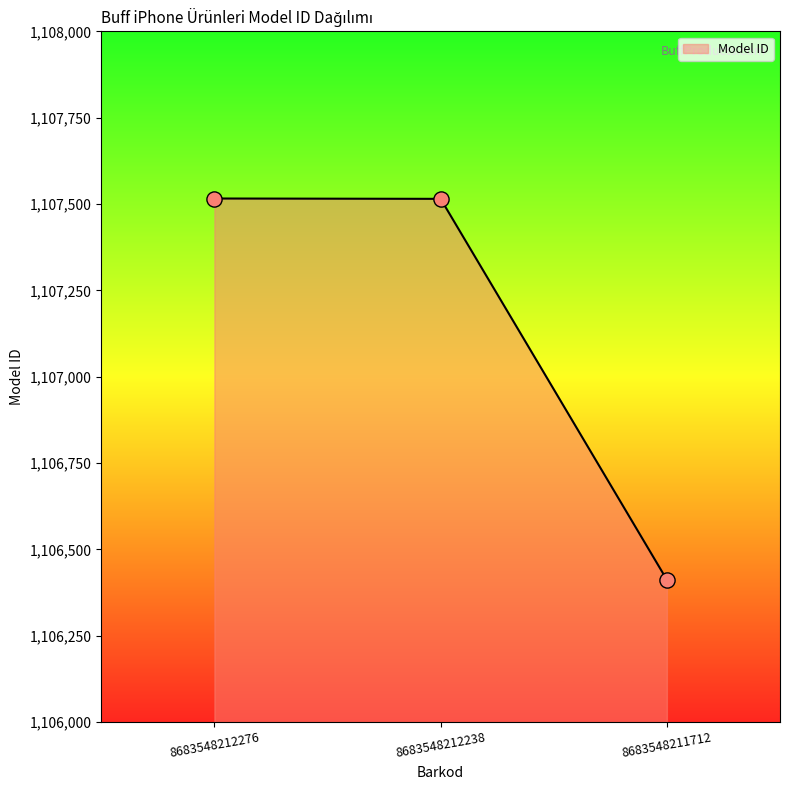

Which has a higher value, 8683548212238 or 8683548211712?

8683548212238